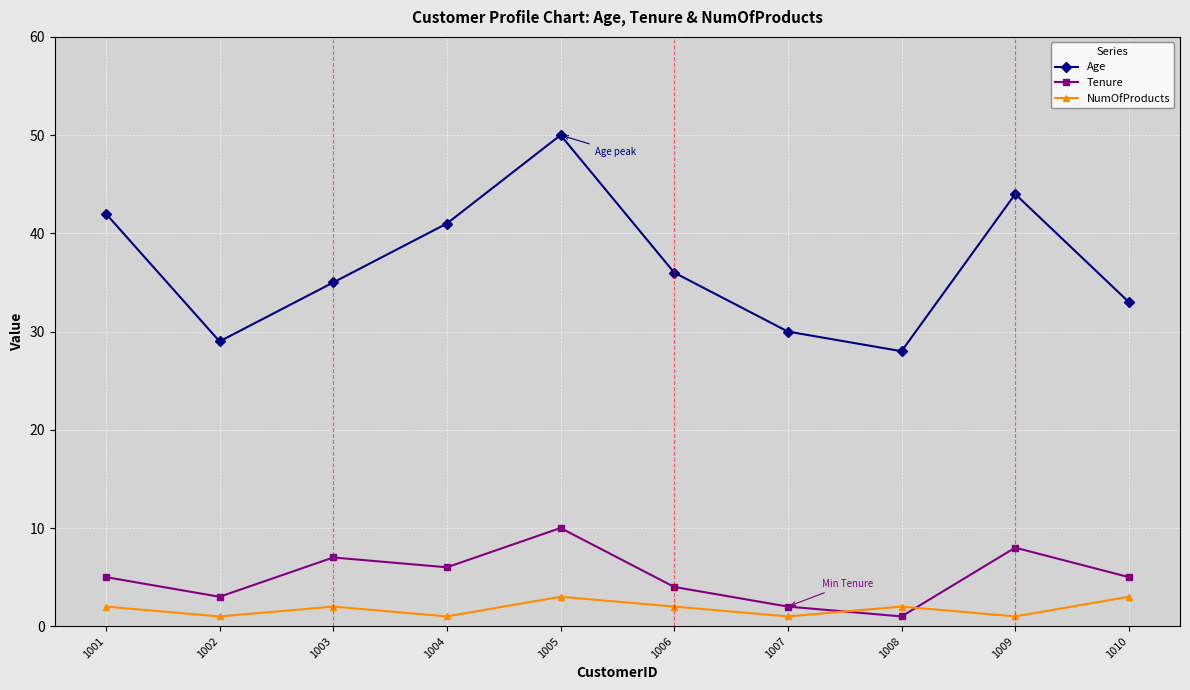

The value of Tenure at 1003 is 10. True or false?

False